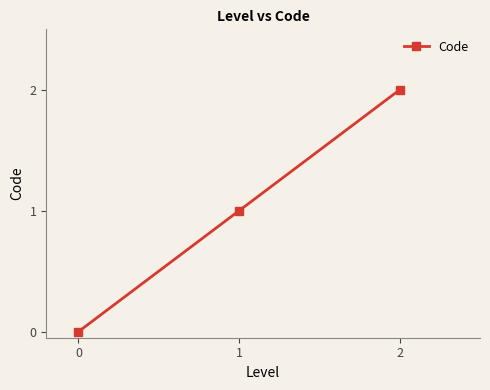

At which label is the value closest to 1?

1